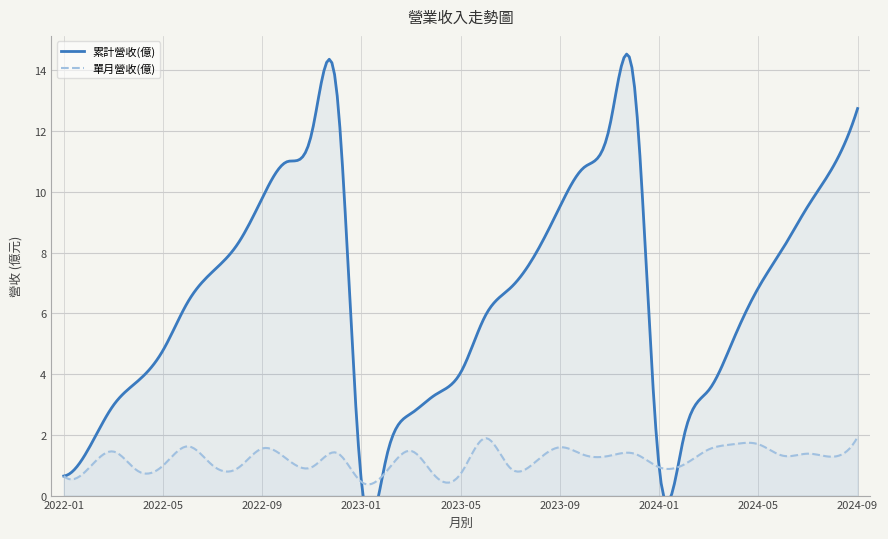

True or false: 累計營收(億) and 單月營收(億) cross at least once.

False